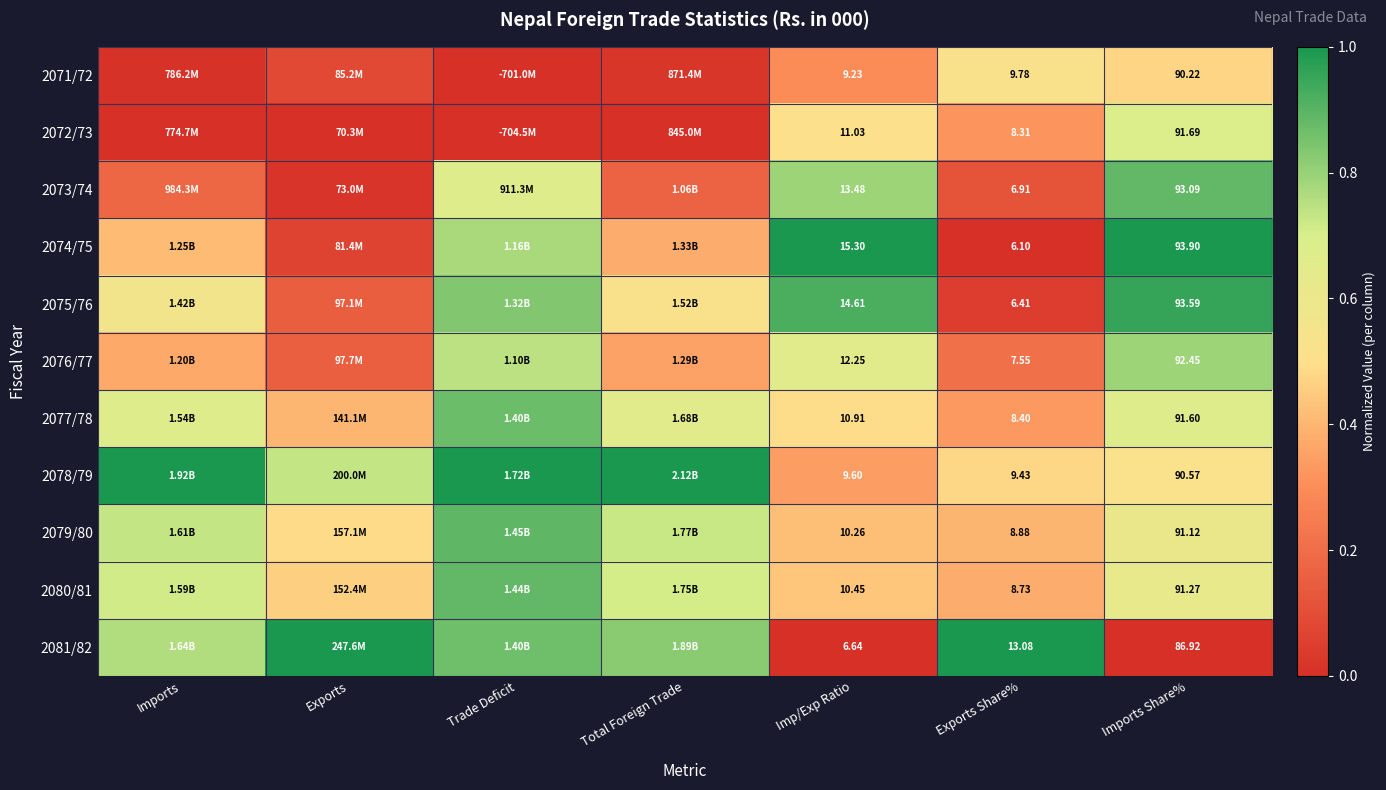

What is the maximum value for 2081/82?

1.0